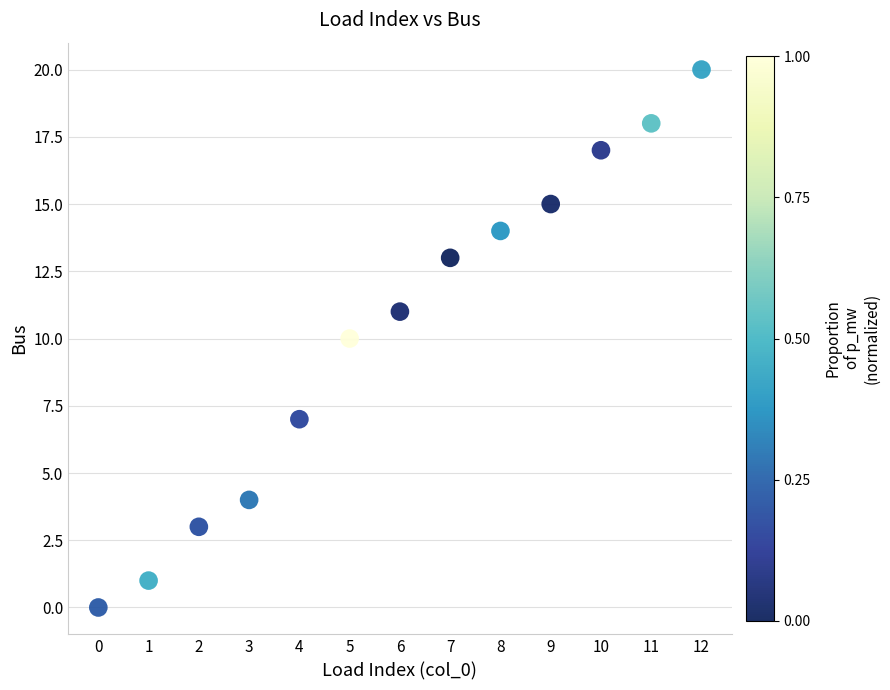

What is the range of Y values (max minus min)?

20